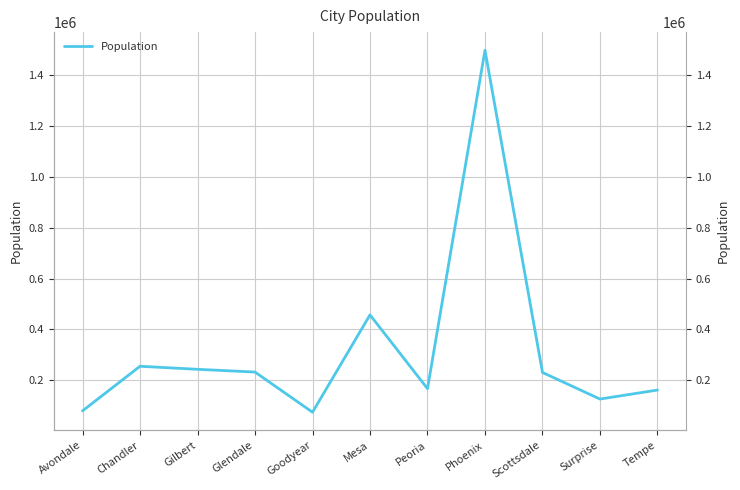

What is the difference between the values at Scottsdale and Surprise?

104720